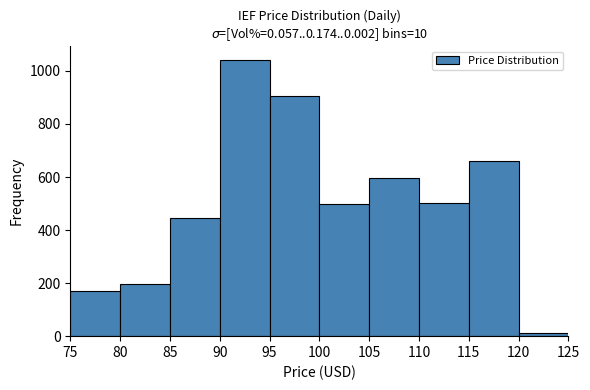

Reading left to right, transcribe this chart: for each bar, give the range it covers on the x-axis and its height. The values are not printed on the chart, so give them approximately, as read against the axis.

75 to 80: 180
80 to 85: 200
85 to 90: 440
90 to 95: 1040
95 to 100: 900
100 to 105: 500
105 to 110: 600
110 to 115: 500
115 to 120: 660
120 to 125: under 20